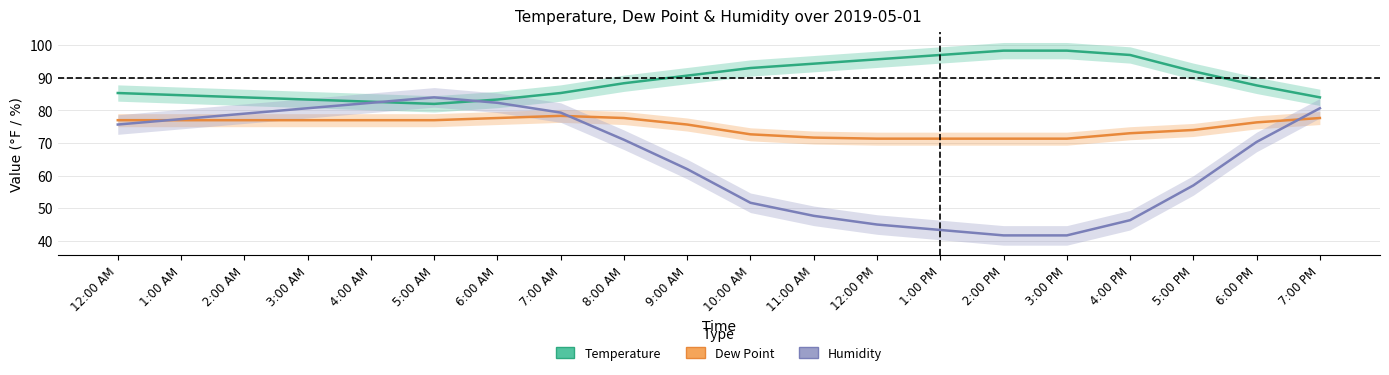

Reading left to right, what are all the values shown in this chart?

Temperature: 12:00 AM=85.3	1:00 AM=84.7	2:00 AM=84.0	3:00 AM=83.3	4:00 AM=82.7	5:00 AM=82.0	6:00 AM=83.3	7:00 AM=85.3	8:00 AM=88.3	9:00 AM=90.7	10:00 AM=93.0	11:00 AM=94.3	12:00 PM=95.7	1:00 PM=97.0	2:00 PM=98.3	3:00 PM=98.3	4:00 PM=97.0	5:00 PM=92.0	6:00 PM=87.7	7:00 PM=84.0
Dew Point: 12:00 AM=77.0	1:00 AM=77.0	2:00 AM=77.0	3:00 AM=77.0	4:00 AM=77.0	5:00 AM=77.0	6:00 AM=77.7	7:00 AM=78.3	8:00 AM=77.7	9:00 AM=75.7	10:00 AM=72.7	11:00 AM=71.7	12:00 PM=71.3	1:00 PM=71.3	2:00 PM=71.3	3:00 PM=71.3	4:00 PM=73.0	5:00 PM=74.0	6:00 PM=76.3	7:00 PM=77.7
Humidity: 12:00 AM=75.7	1:00 AM=77.3	2:00 AM=79.0	3:00 AM=80.7	4:00 AM=82.3	5:00 AM=84.0	6:00 AM=82.3	7:00 AM=79.3	8:00 AM=71.0	9:00 AM=62.0	10:00 AM=51.7	11:00 AM=47.7	12:00 PM=45.0	1:00 PM=43.3	2:00 PM=41.7	3:00 PM=41.7	4:00 PM=46.3	5:00 PM=57.0	6:00 PM=70.3	7:00 PM=80.7